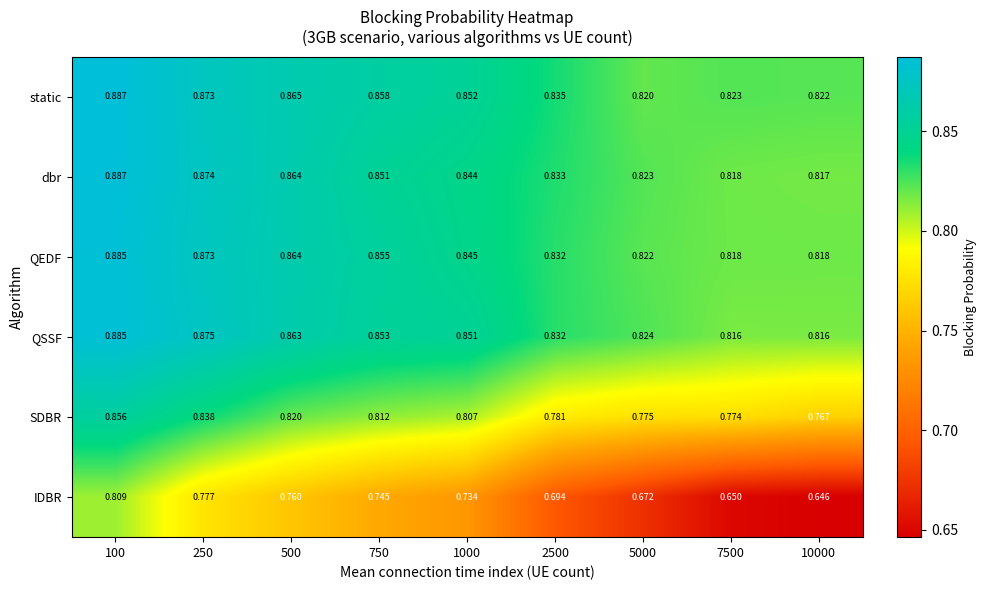

Which series changed the most between 100 and 2500?

IDBR